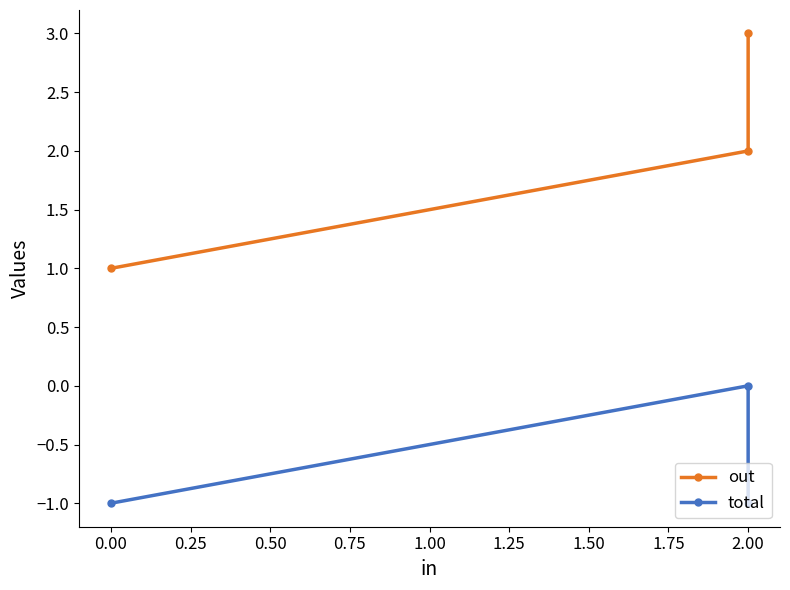

Which series has the largest total across all categories?

out